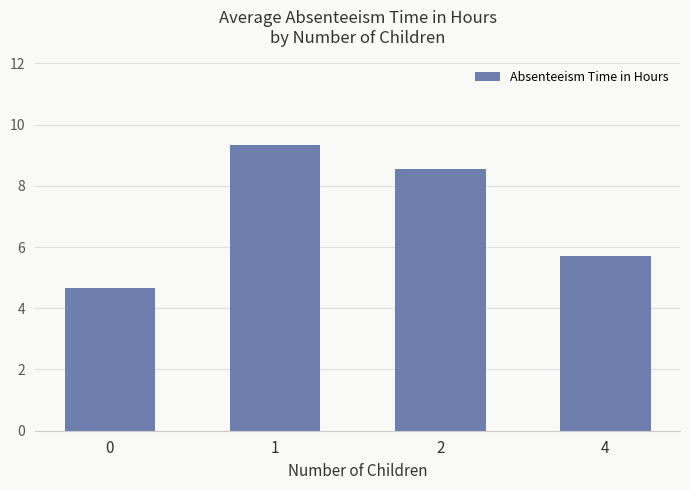

How many distinct data groups are displayed?

1